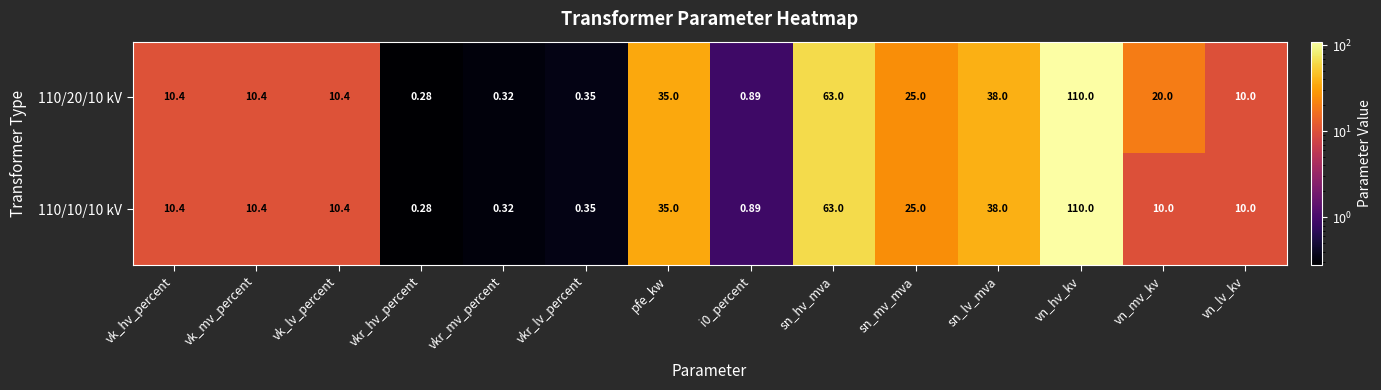

Is the value of 110/20/10 kV at vk_lv_percent greater than the value of 110/10/10 kV at pfe_kw?

No